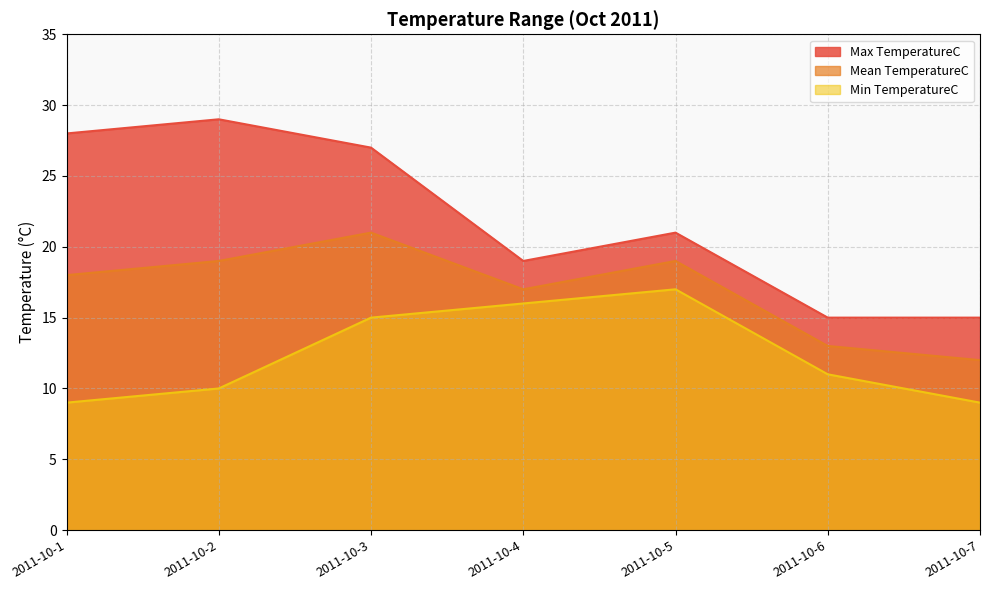

What is the value of the Mean TemperatureC point at the 5th from the left?

19